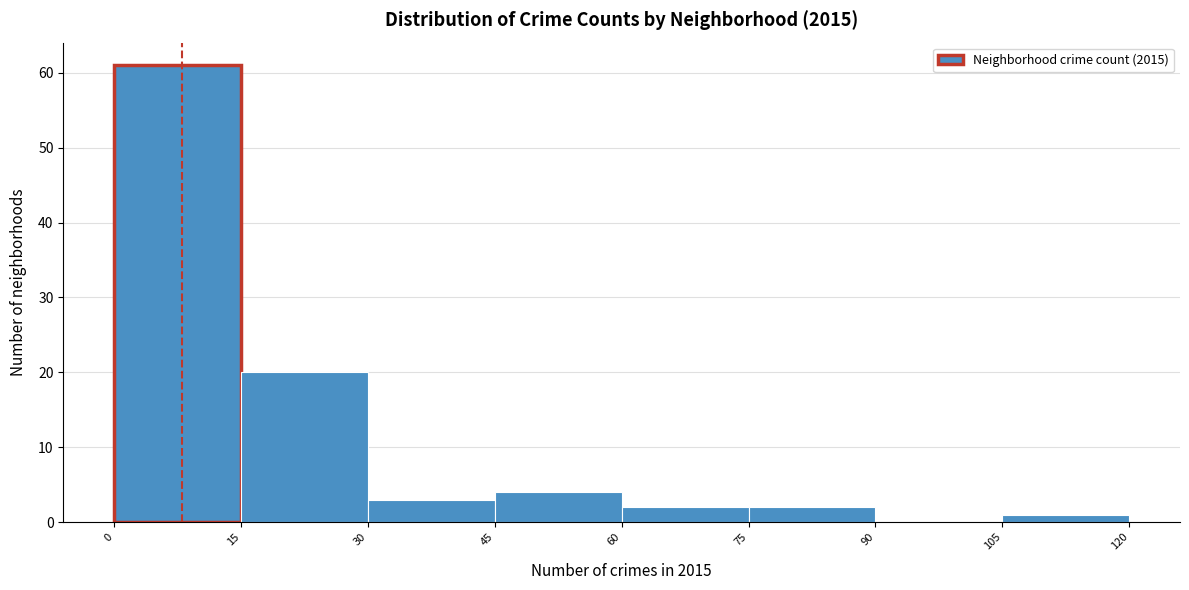

What is the height of the bar covering 75 to 90 on the x-axis? The values are not printed on the chart, so give them approximately, as read against the axis.

2